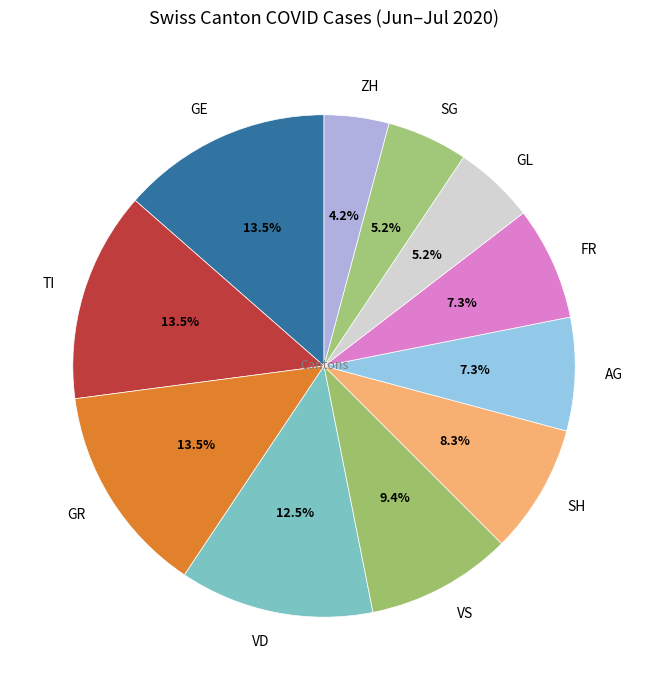

Does GE represent more than half of the total?

No